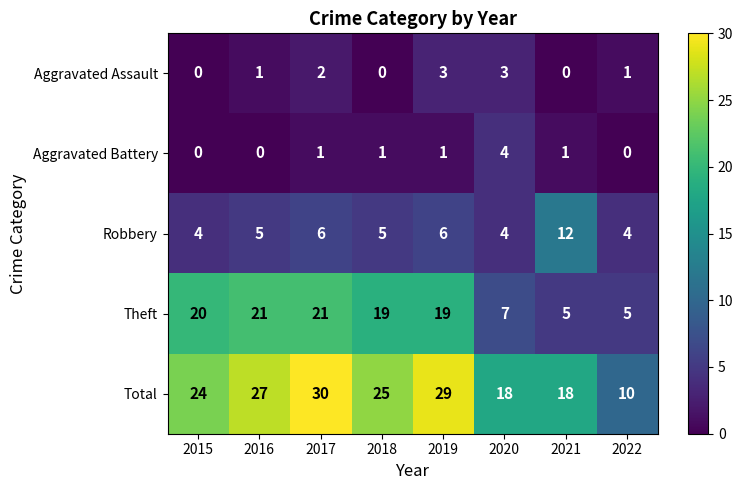

List the series in order of their peak value, highest first.

Total, Theft, Robbery, Aggravated Battery, Aggravated Assault